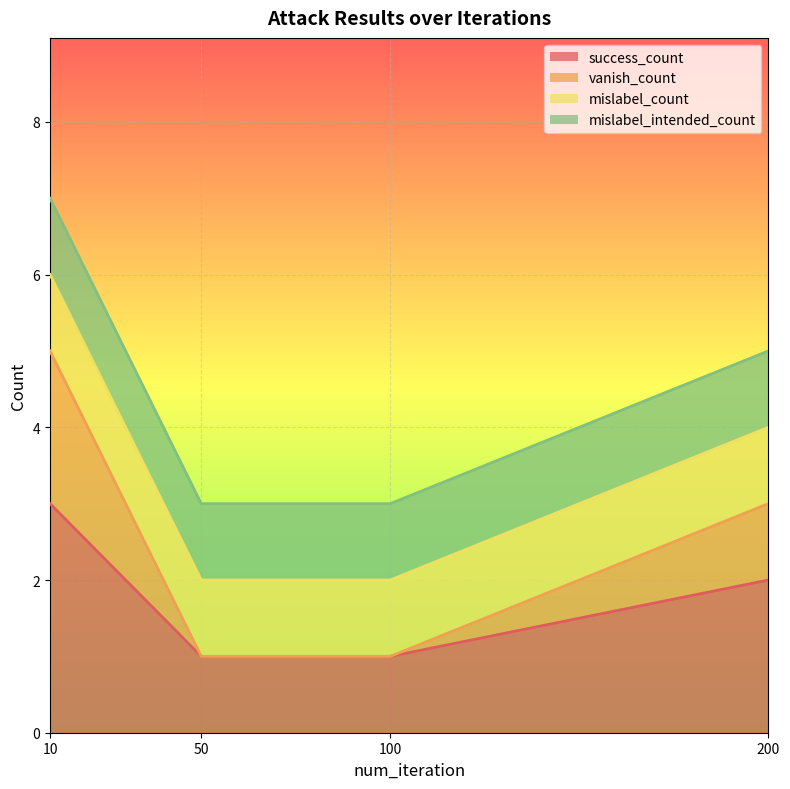

At which category does the chart reach its peak across all series?

10